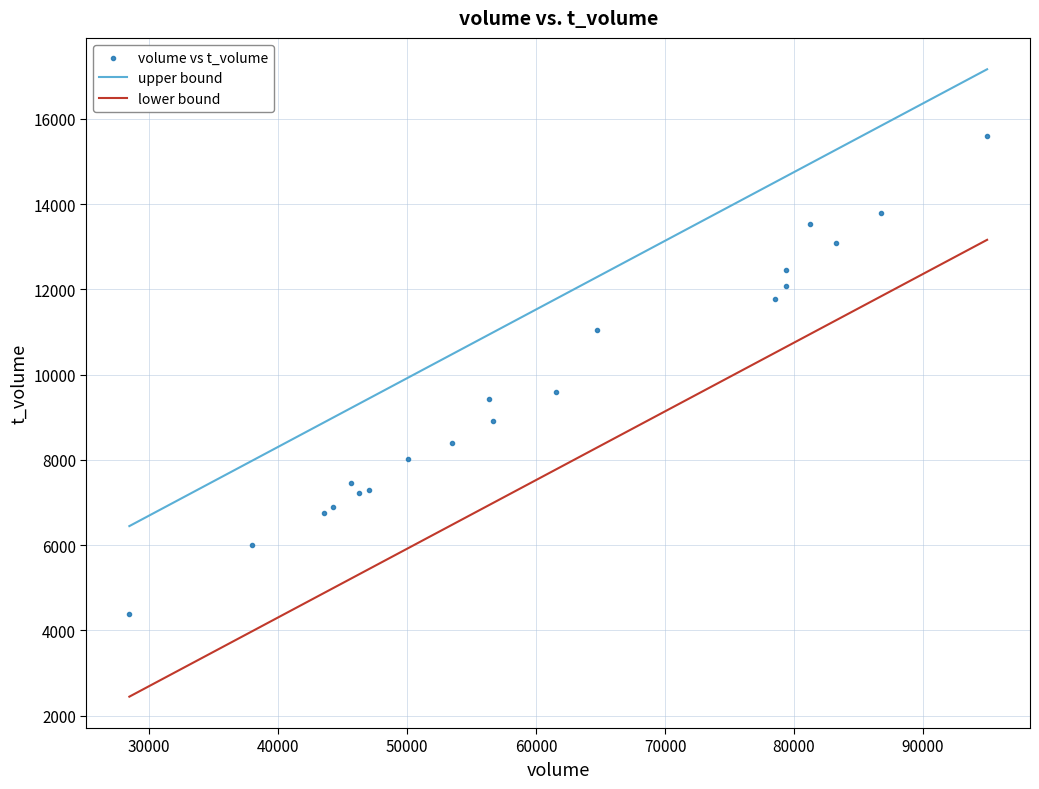

What Y value in the scatter plot is closest to 9996?

9600